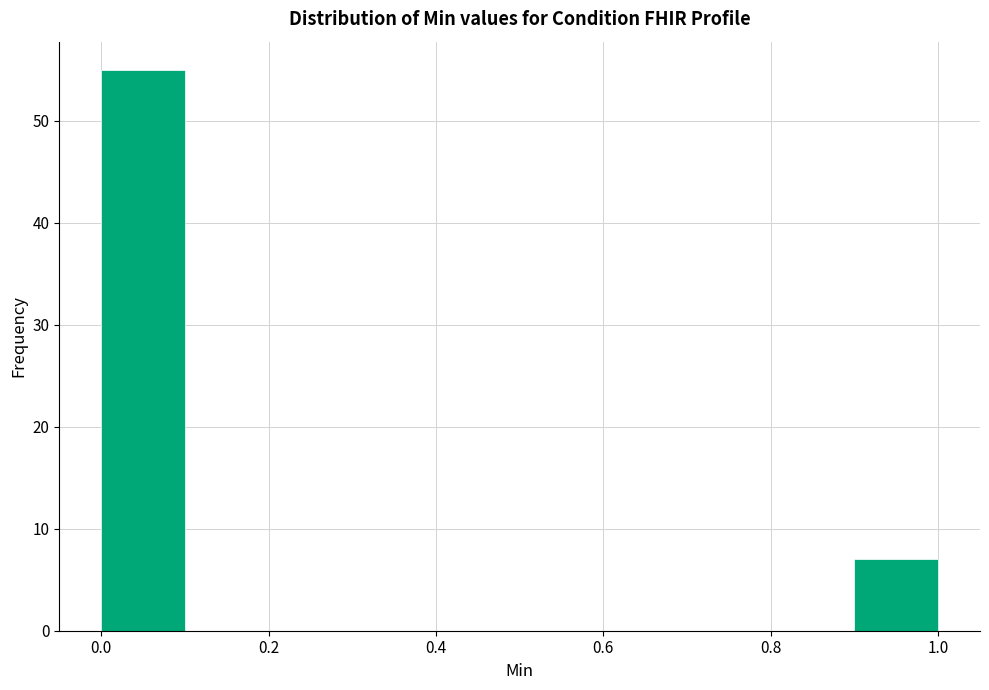

How tall is the bar that spans 0.0 to 0.1 on the x-axis? The values are not printed on the chart, so give them approximately, as read against the axis.

55